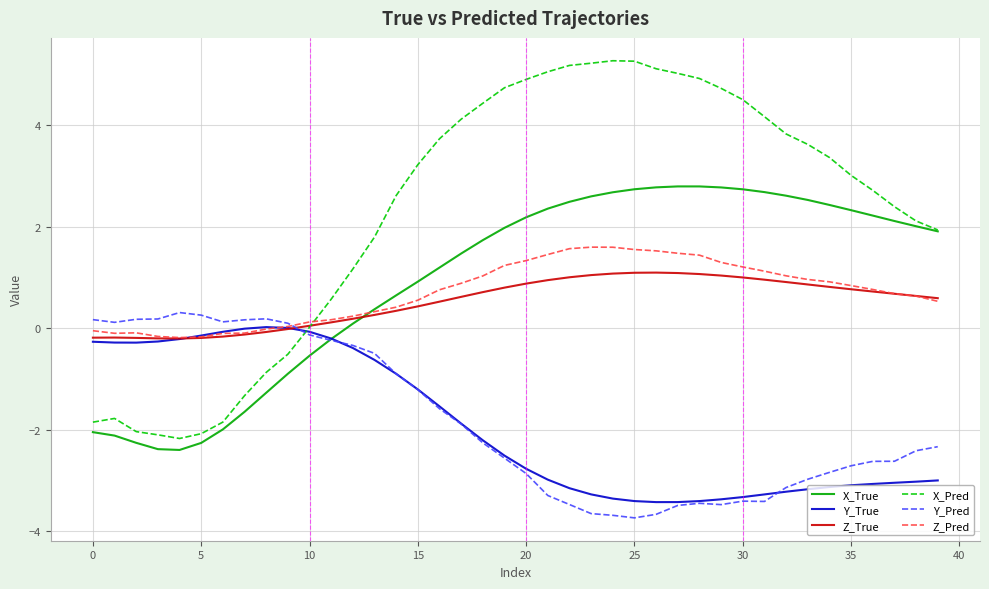

What is the sum of all Z_Pred values?

28.3